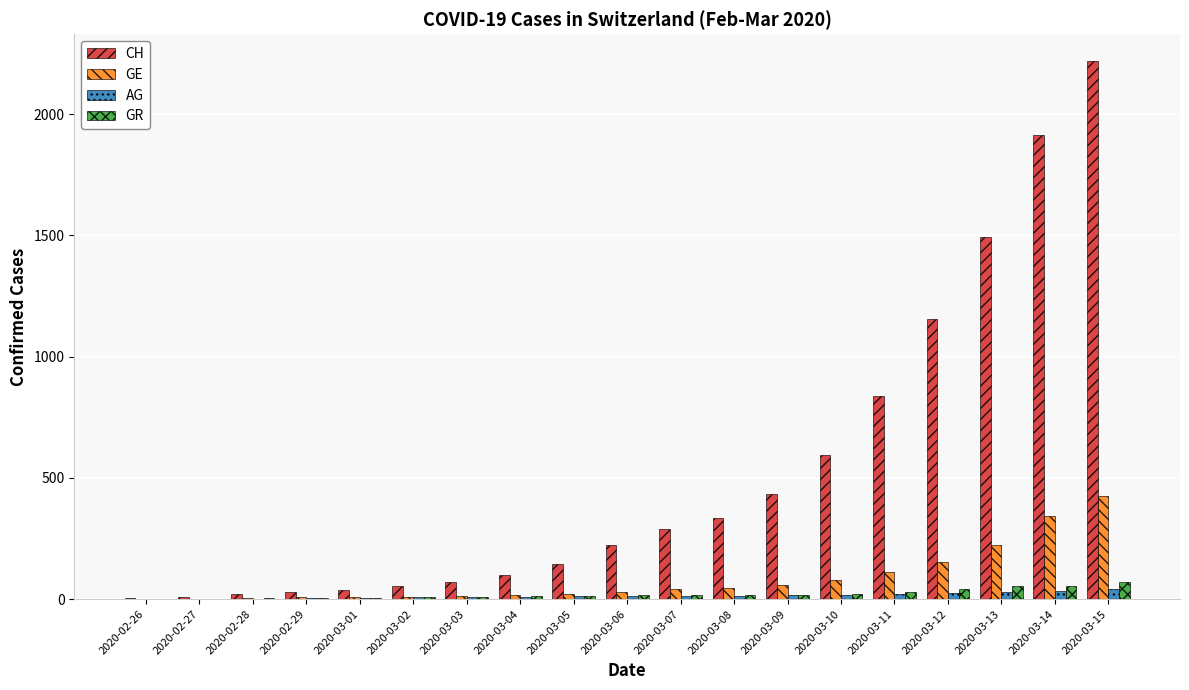

Where is CH nearest to the value 1112?

2020-03-12